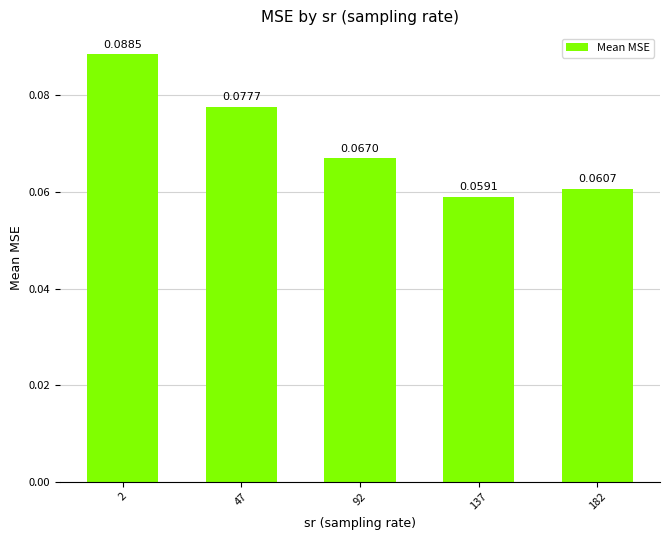

How many bars are there in total?

5